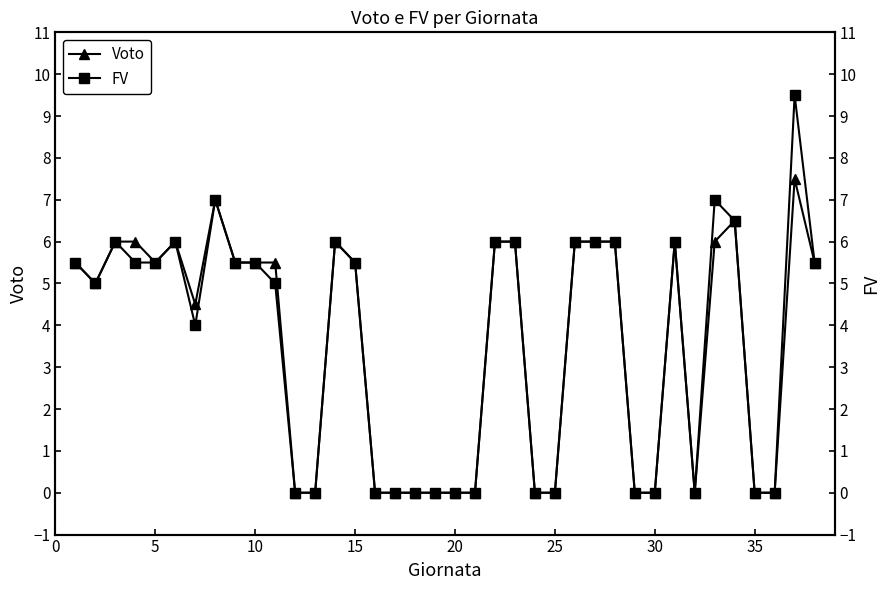

True or false: Voto has more than 2 points higher than both neighbors.

True